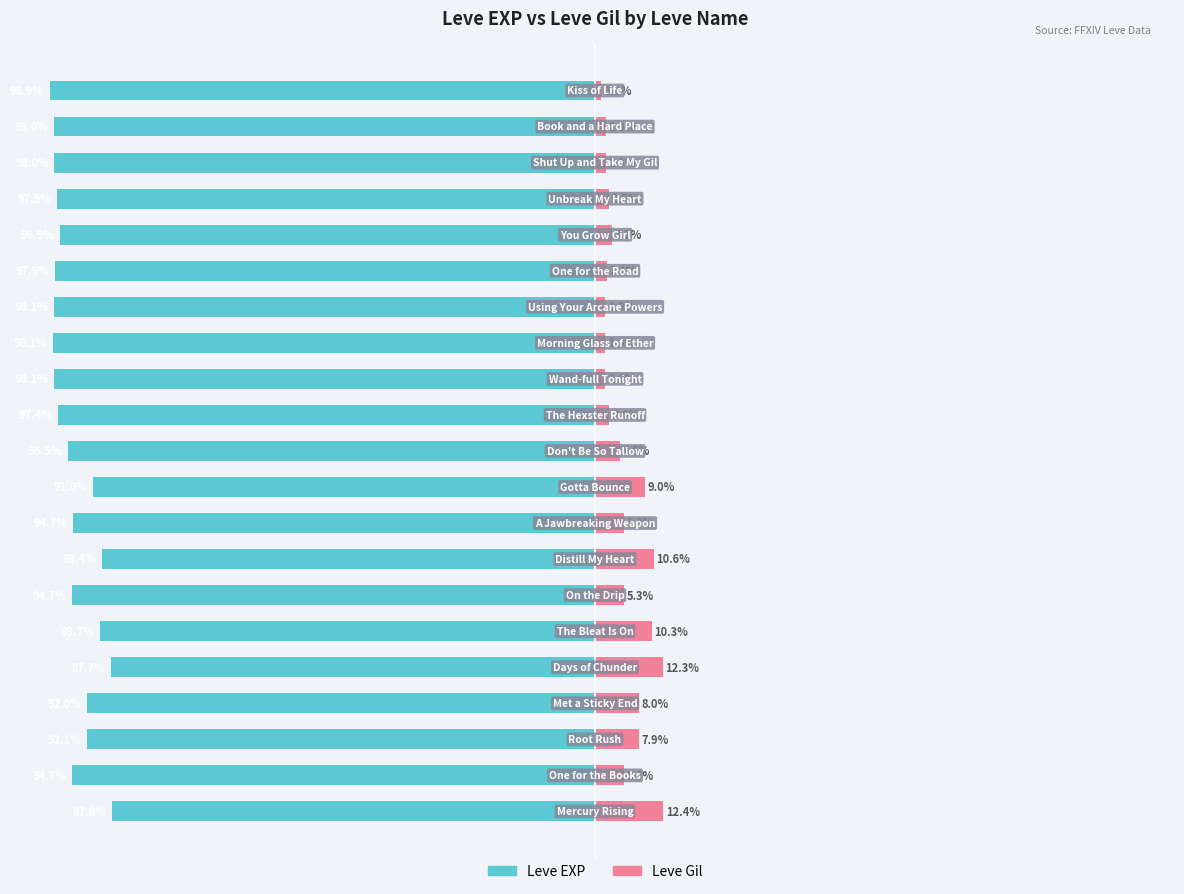

Which series has the widest spread of values?

Leve EXP